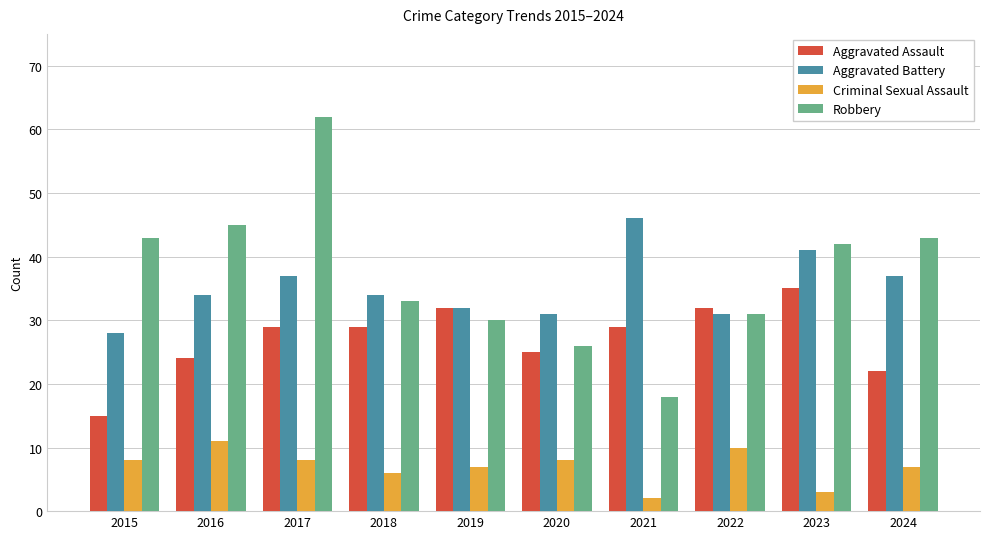

What is the sum of the Aggravated Assault values at 2017 and 2023?

64